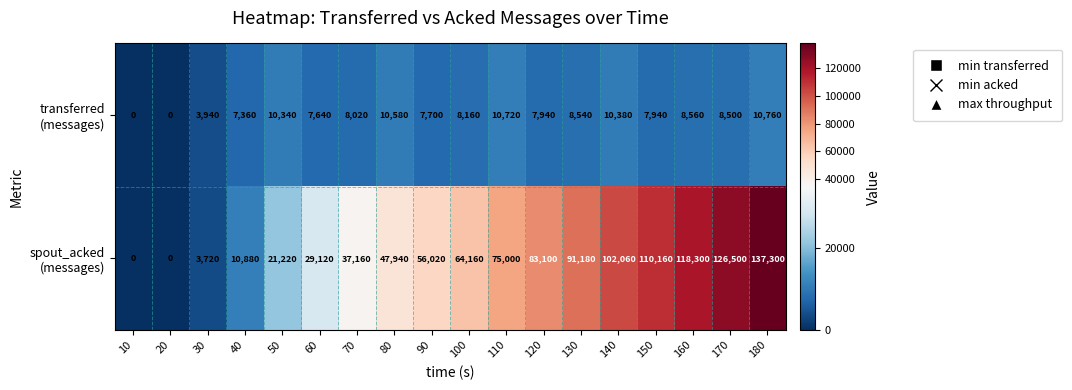

What is the total value across all series at 50?

31560